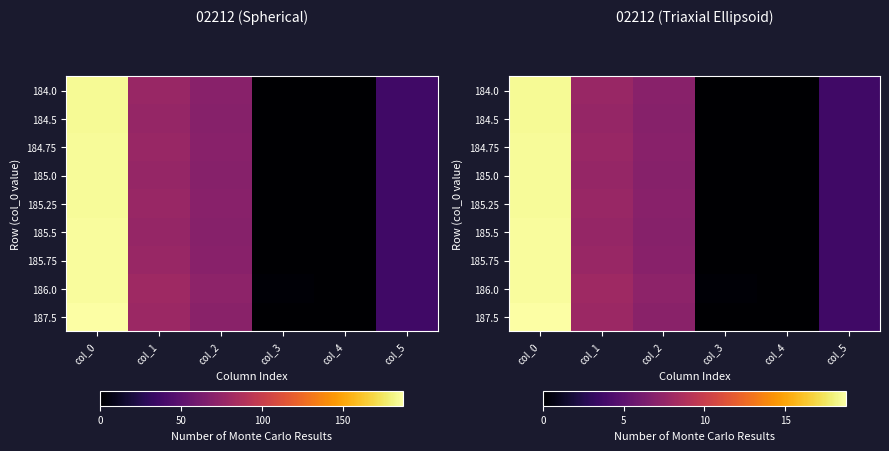

How many values in 184.75 are above zero?

5